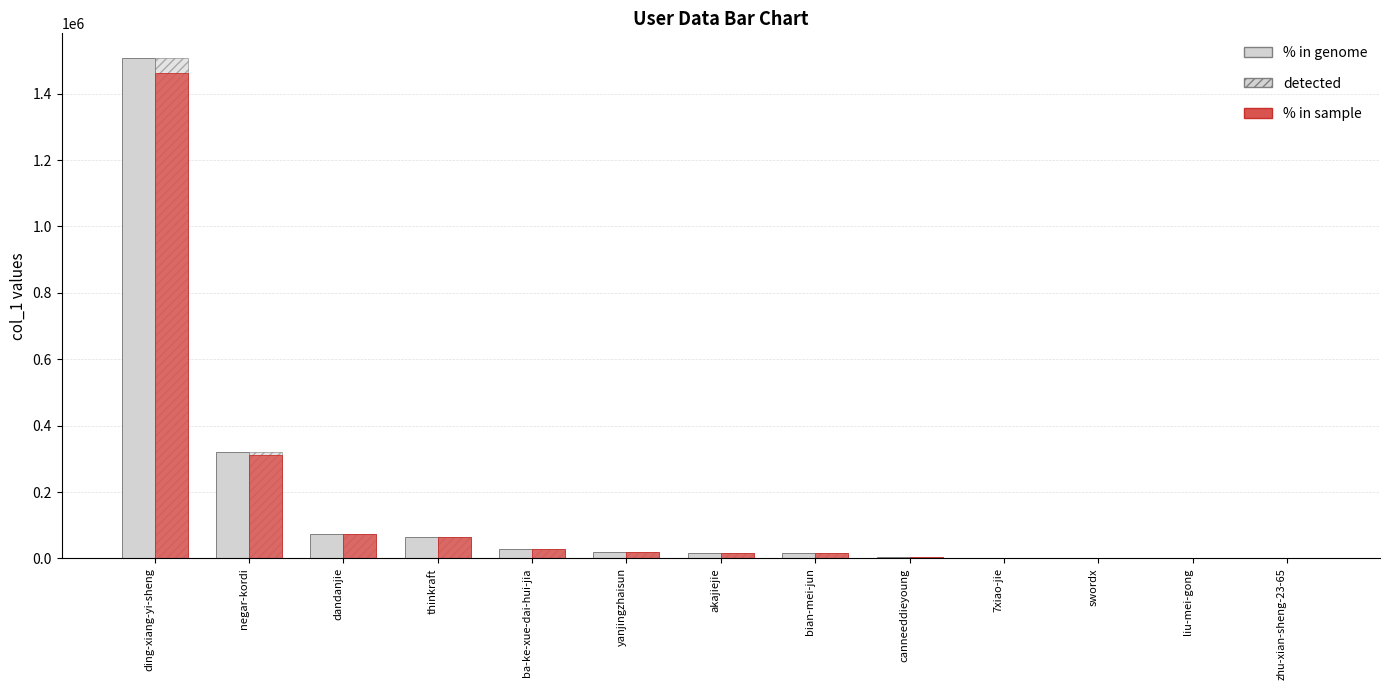

The detected series shows 108657.4 at thinkraft. True or false?

False